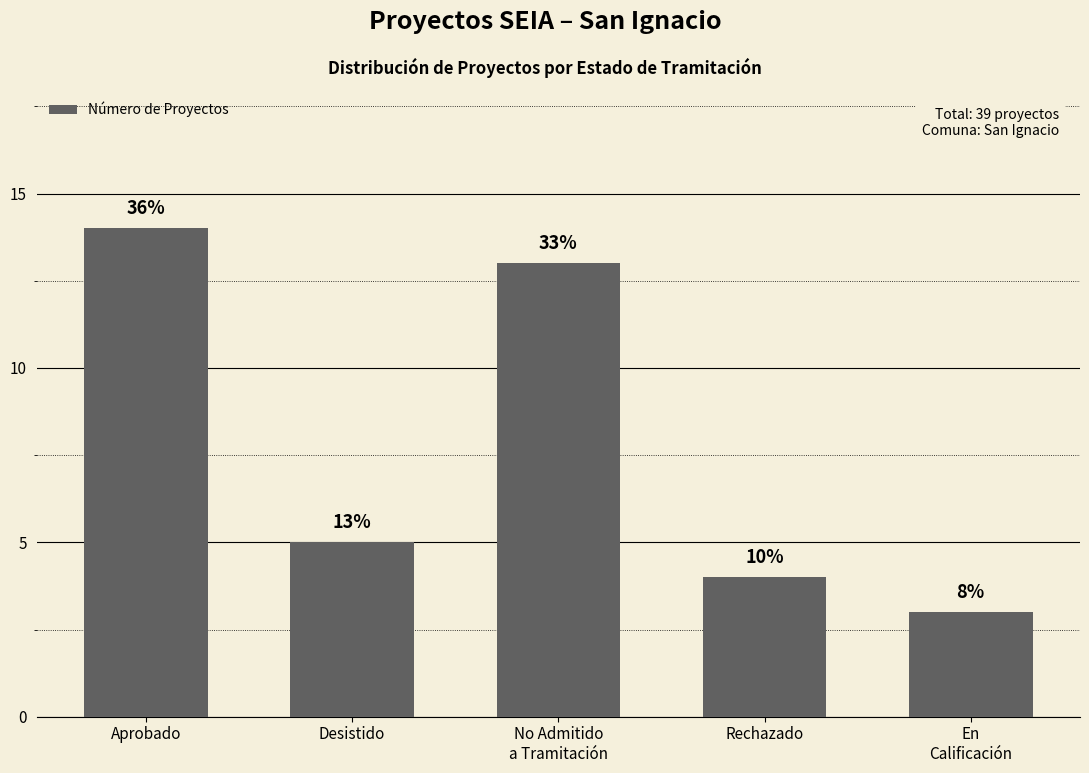

What position from the left is Desistido?

2